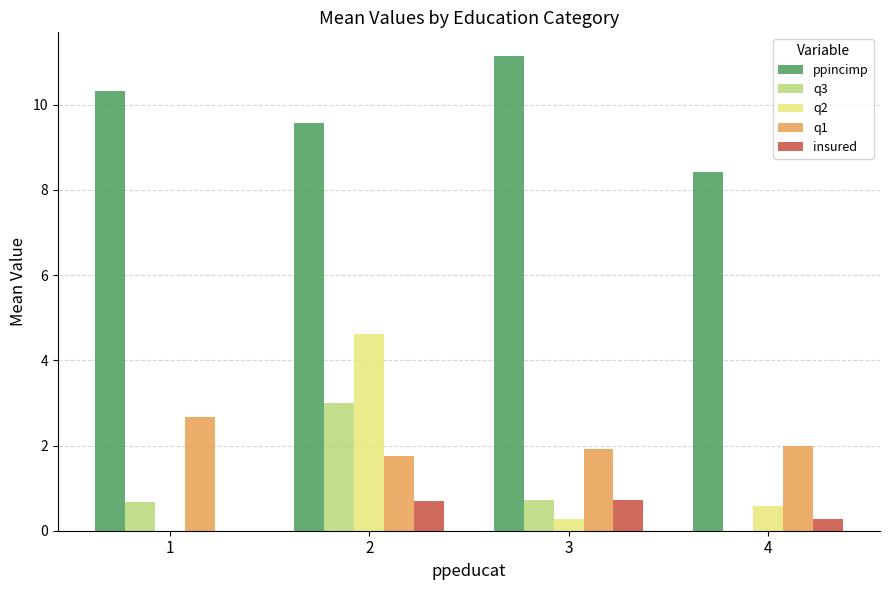

At which category is the sum across all series the highest?

2